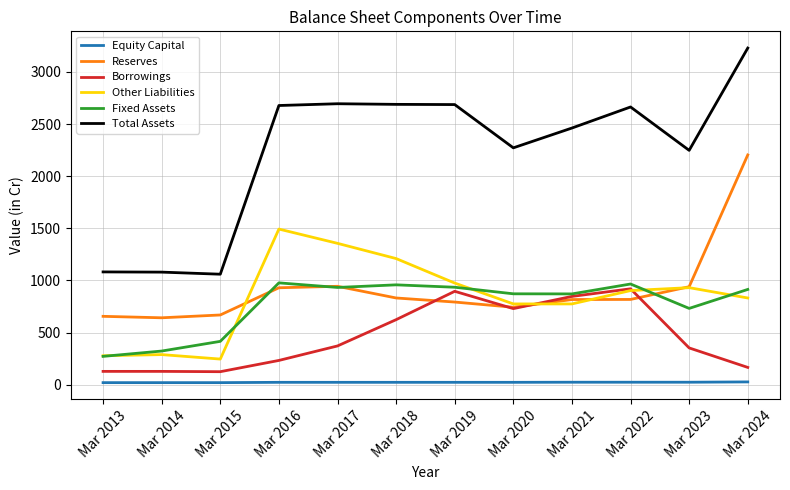

How many distinct data groups are displayed?

6